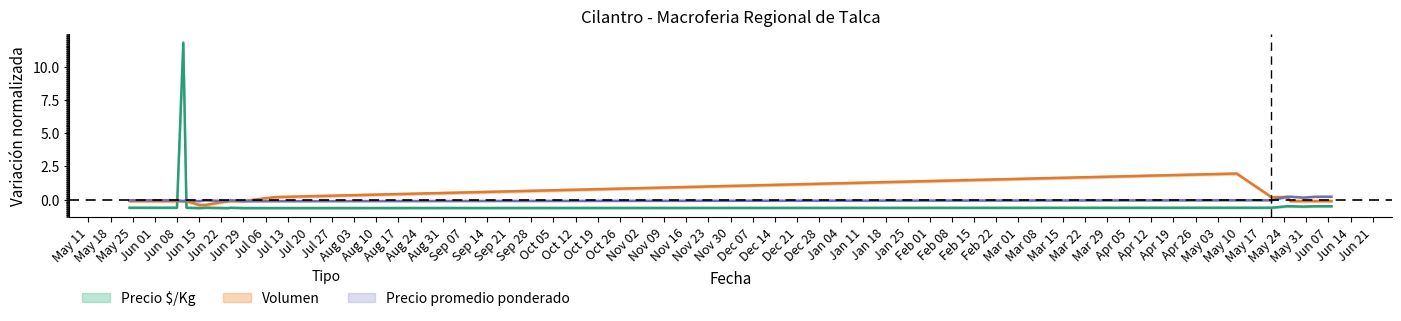

In Precio minimo, how many points are lower than both neighbors (excluding endpoints)?

4